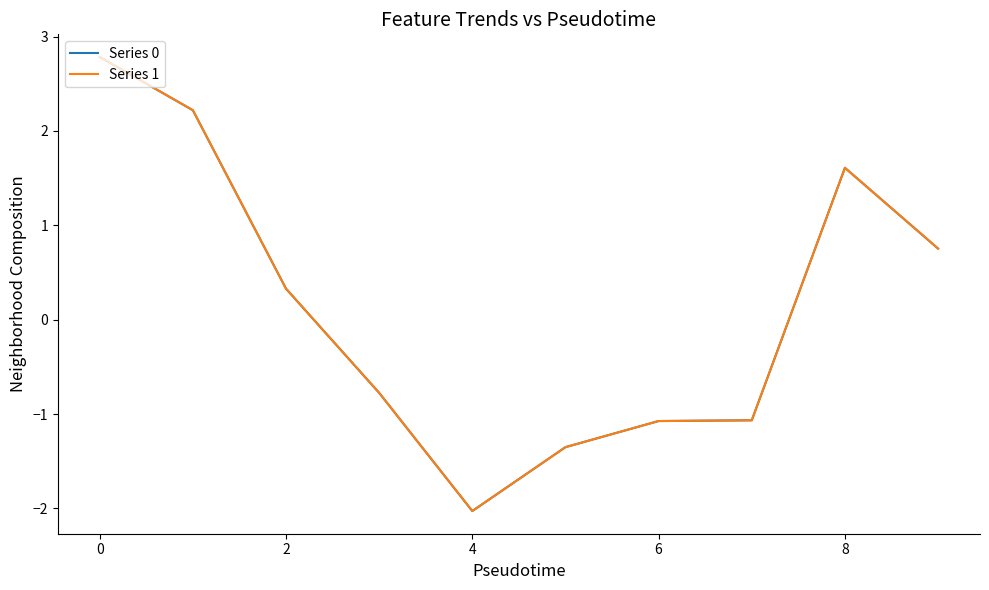

What is the maximum value for Series 0?

2.8